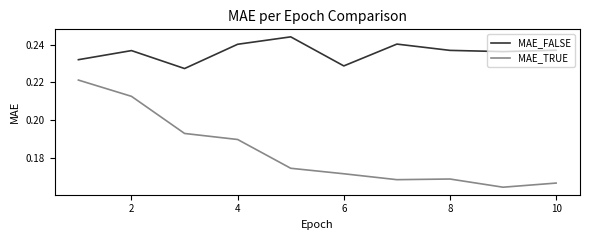

True or false: MAE_FALSE has more than 1 interior local peaks.

True